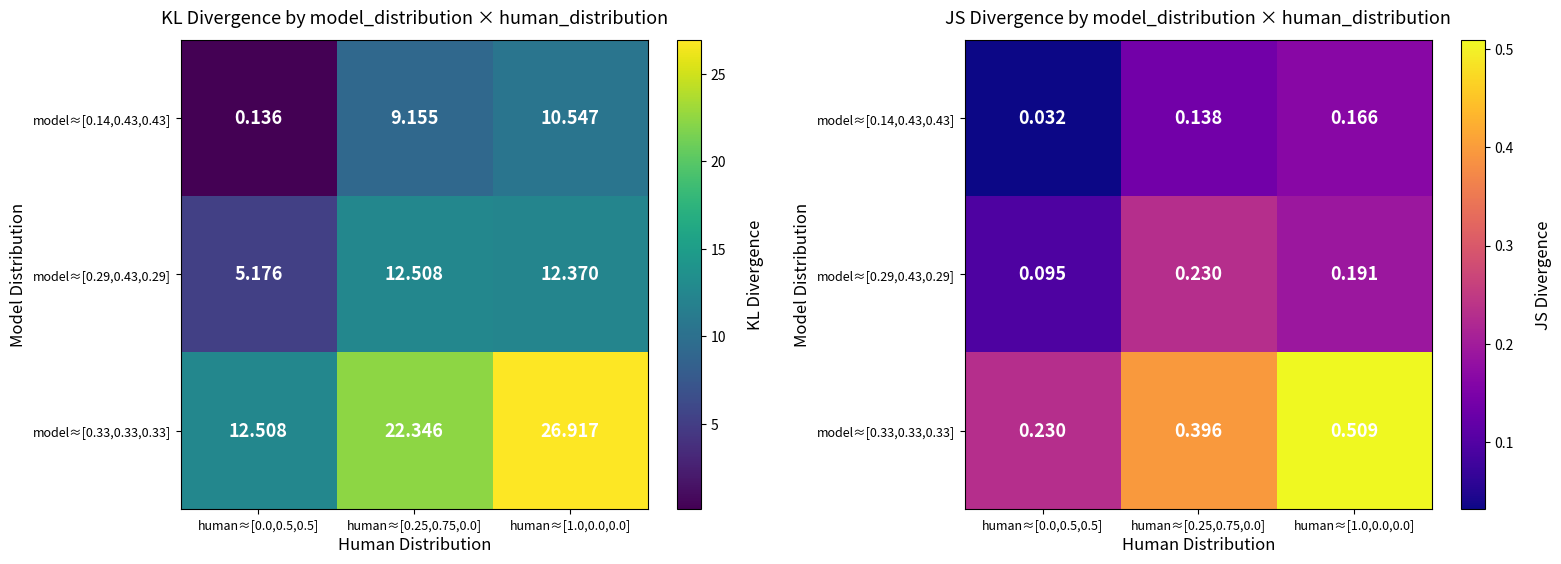

At how many categories does at least one series exceed 0?

3